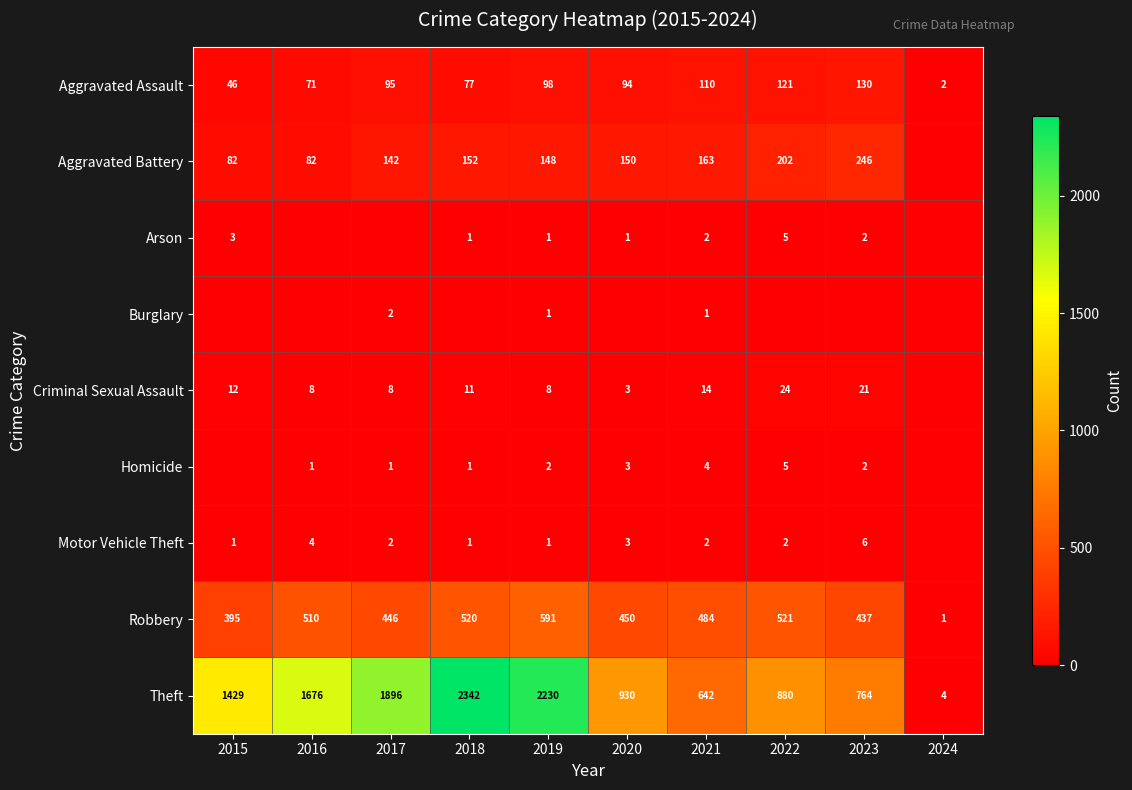

Rank the categories by Theft value from lowest to highest.

2024, 2021, 2023, 2022, 2020, 2015, 2016, 2017, 2019, 2018